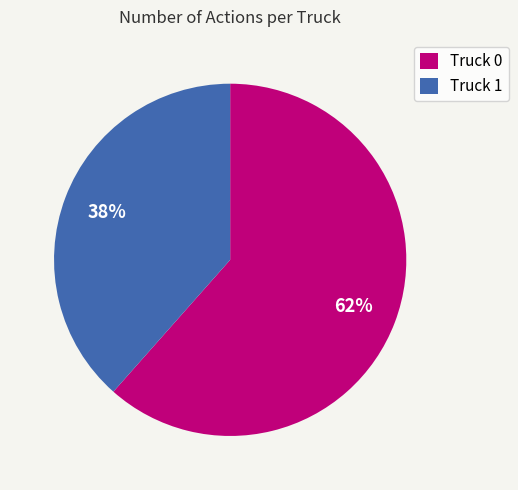

How many slices are in this pie chart?

2